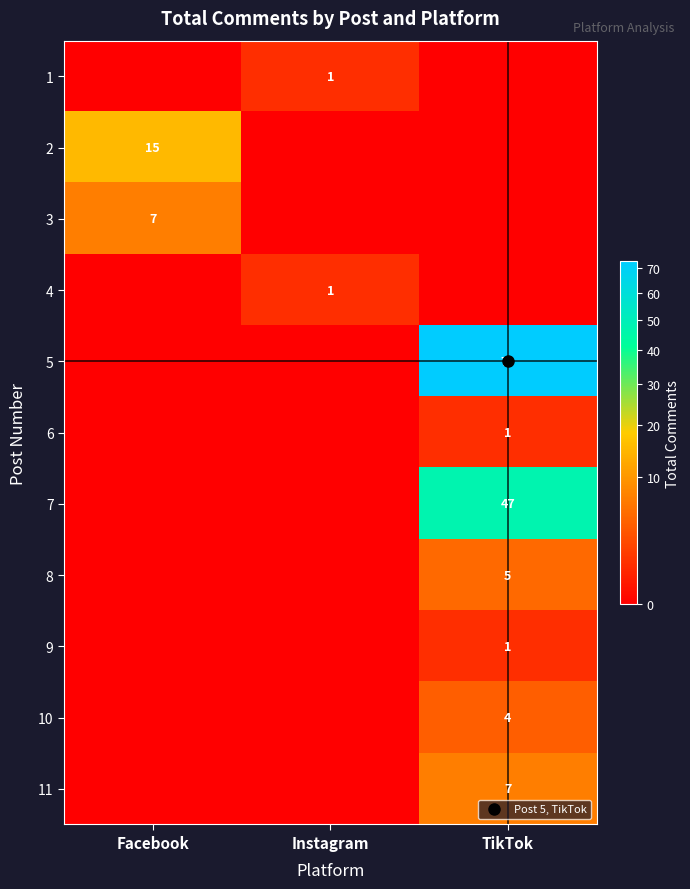

At which category does the chart reach its minimum across all series?

Facebook